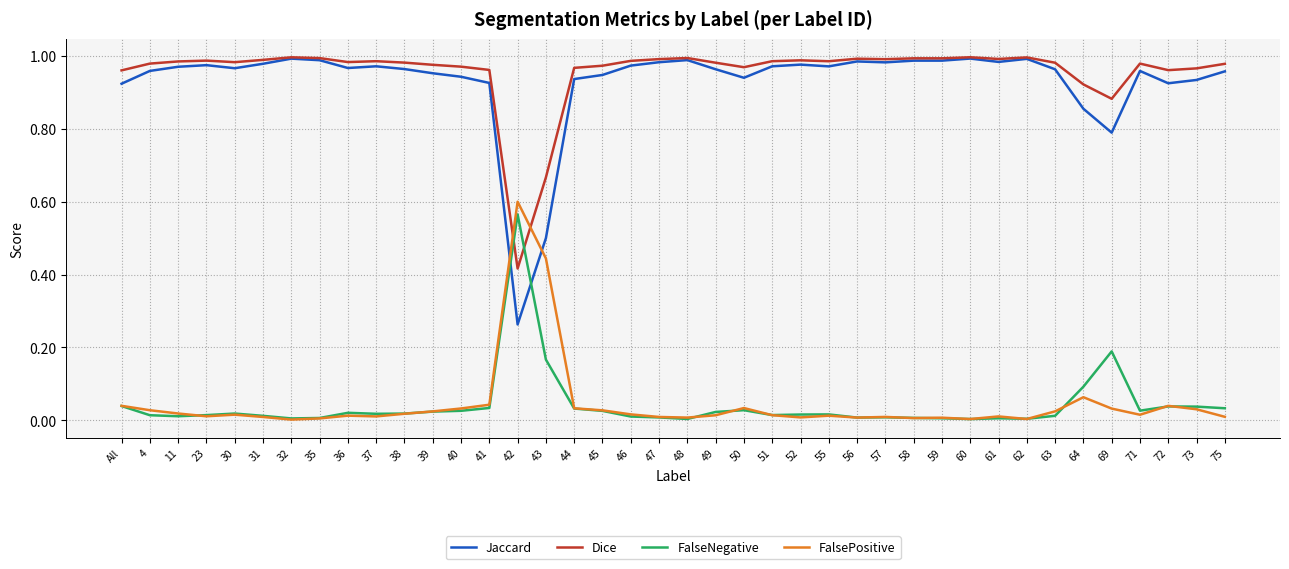

Is this an area chart (filled region under the line)?

No